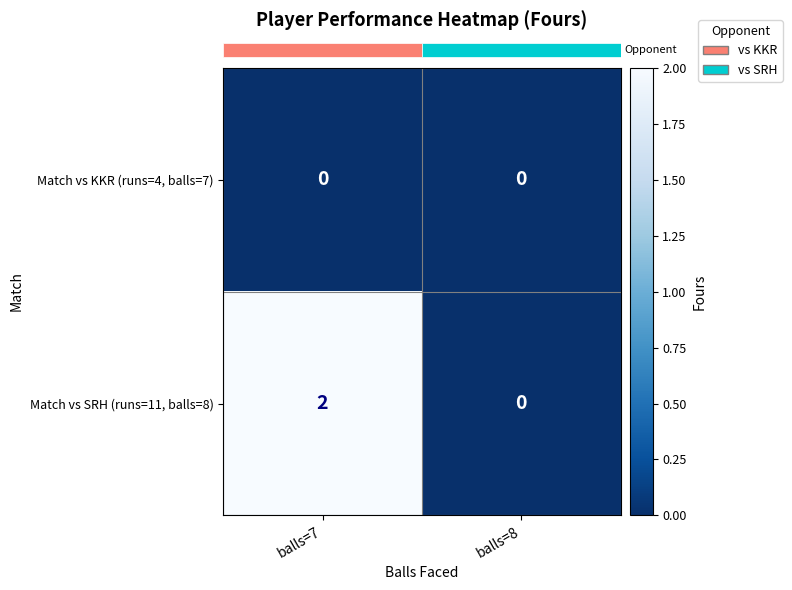

True or false: Match vs SRH (runs=11, balls=8) has a value of 2 at balls=7.

True